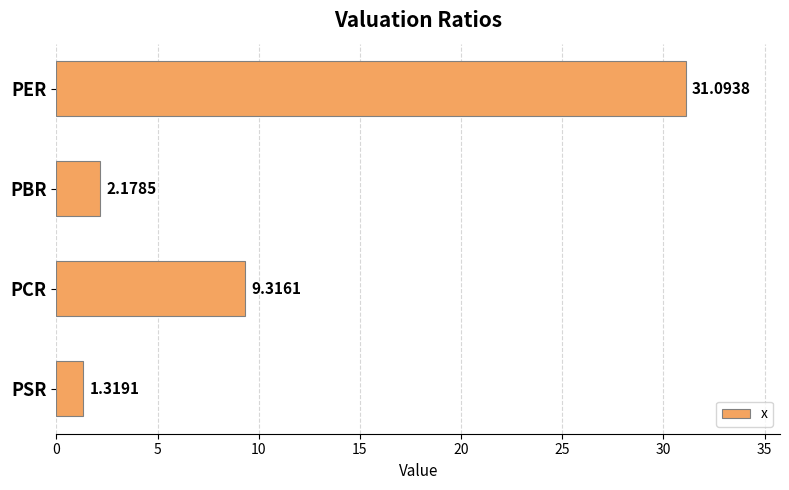

What is the sum of all values?

43.9